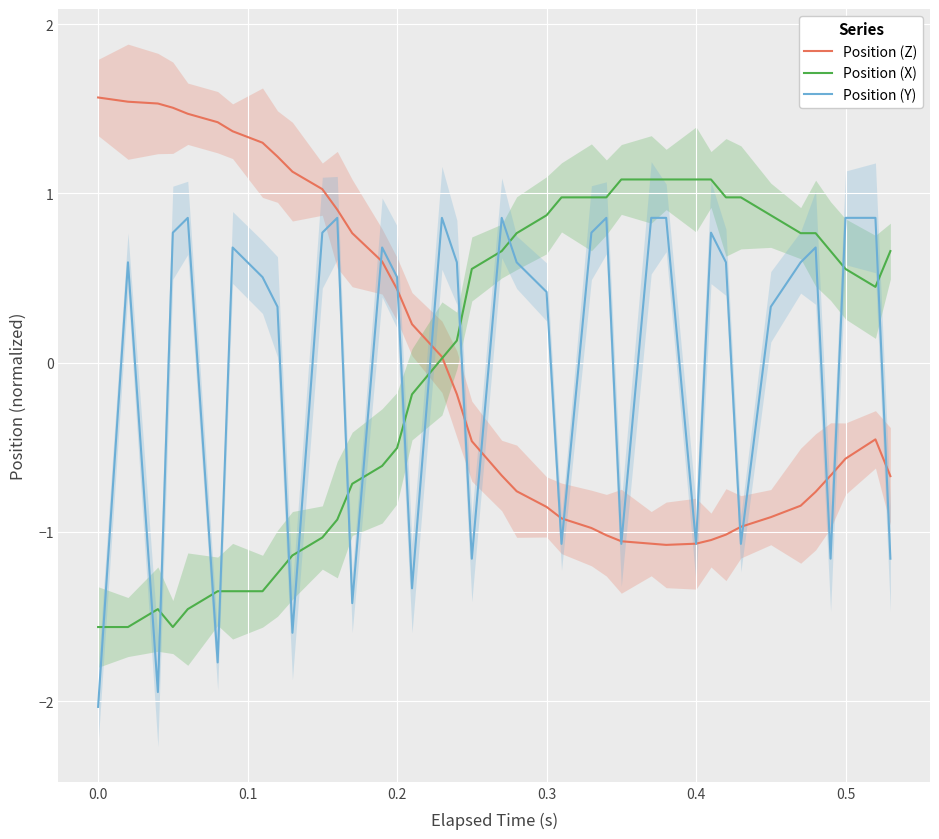

True or false: Position (Y) has more than 2 points higher than both neighbors.

True